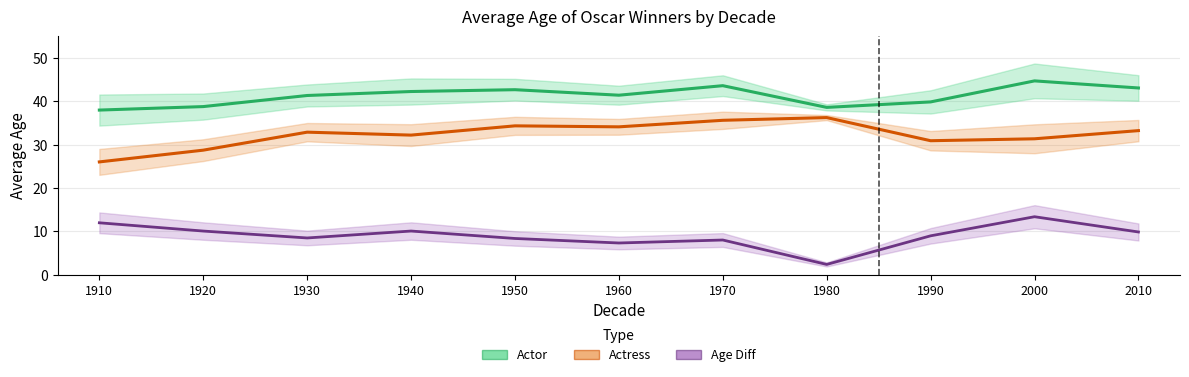

Where is Actress nearest to the value 31?

1990